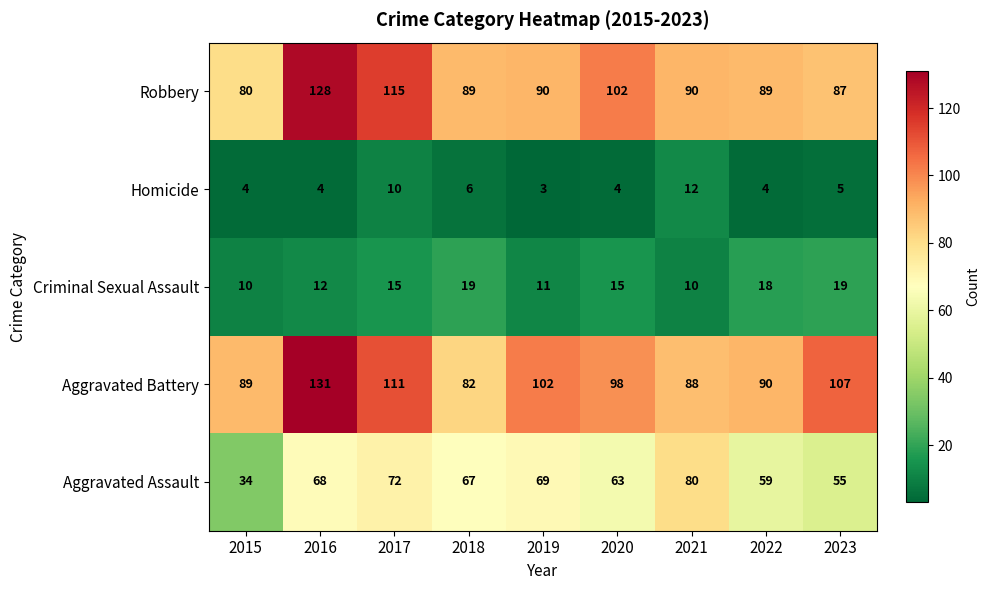

What is the average value of the Aggravated Assault series?

63